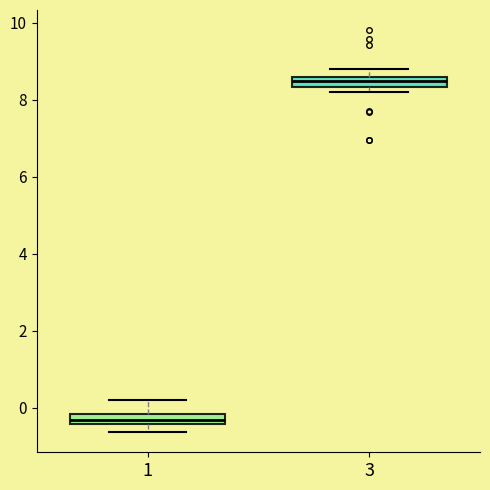

Which box has the lowest median line?

1